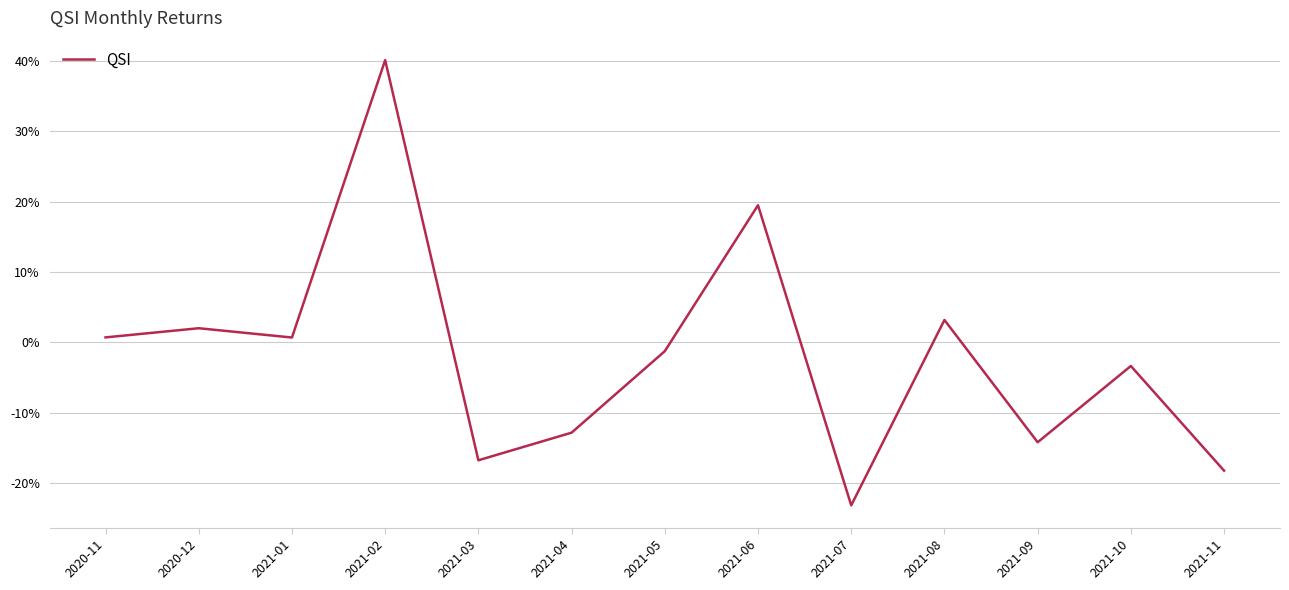

At which category does the chart reach its minimum across all series?

2021-07